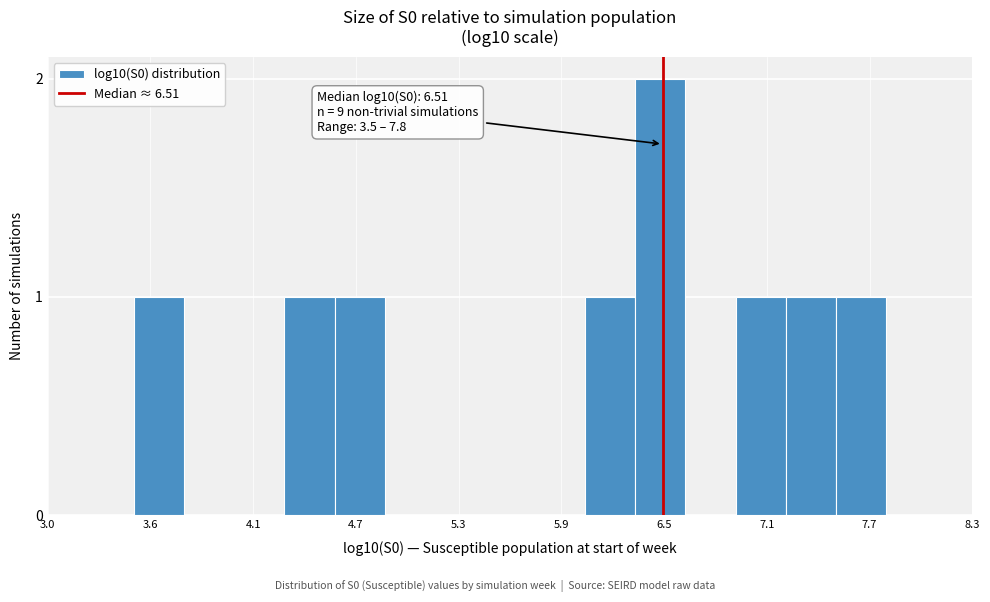

Around what value on the x-axis is the tallest bar? Give the approximate position of its centre, as read against the axis.

6.5